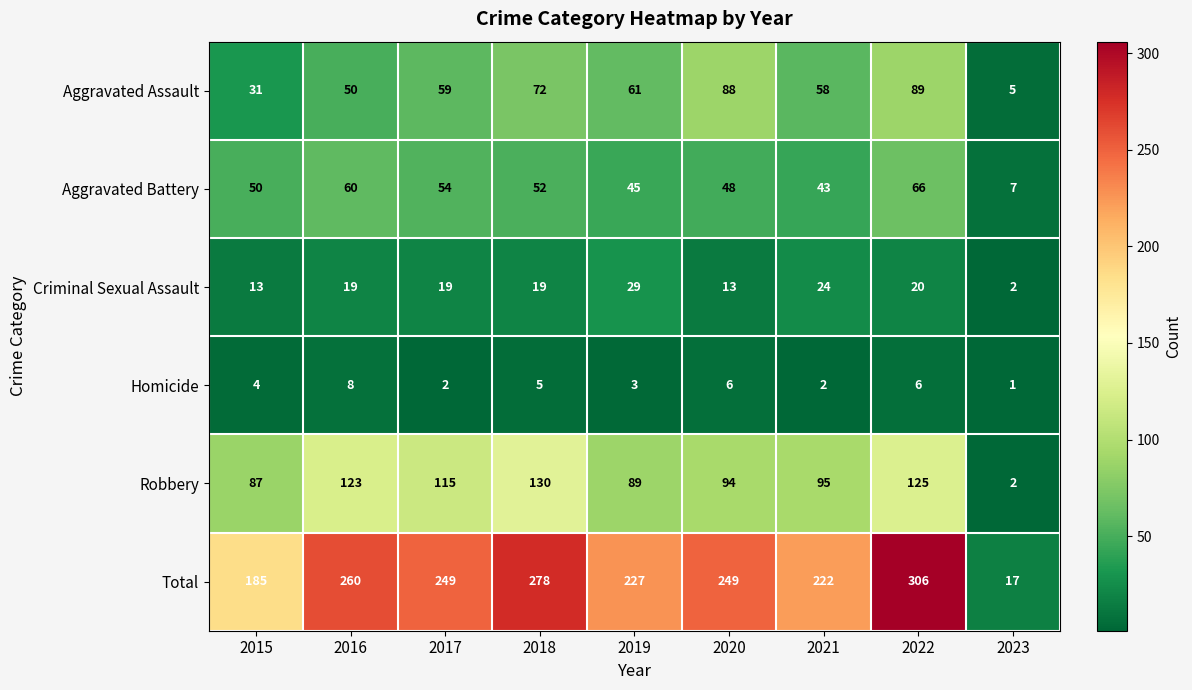

The Aggravated Battery series shows 14 at 2015. True or false?

False